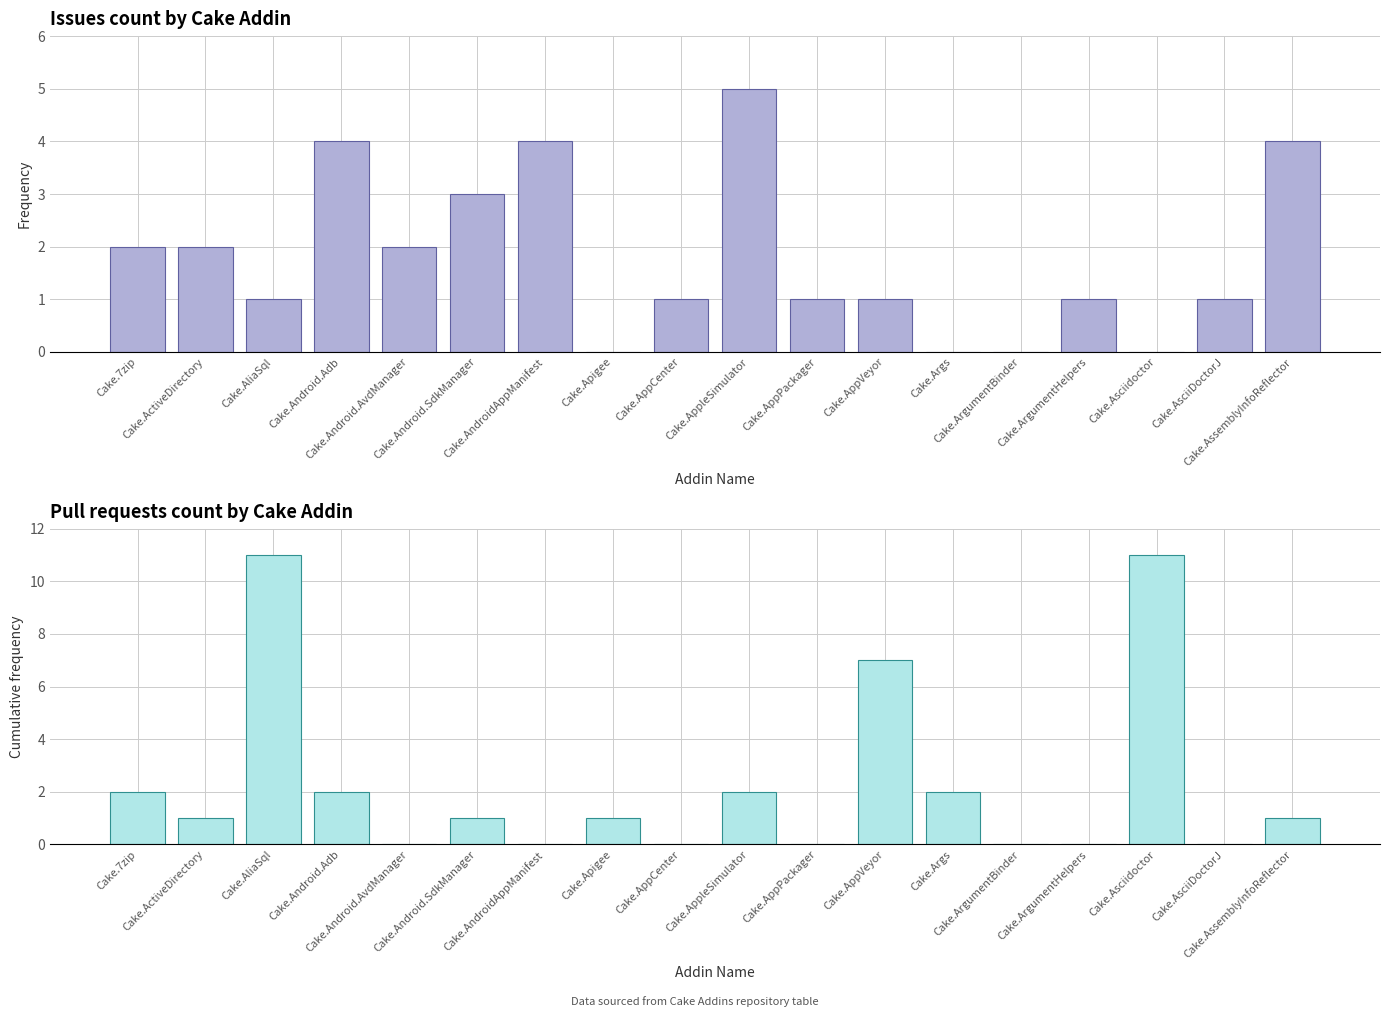

Reading right to left, what are all the values shown in this chart?

Issues count: 4	1	0	1	0	0	1	1	5	1	0	4	3	2	4	1	2	2
Pull requests count: 1	0	11	0	0	2	7	0	2	0	1	0	1	0	2	11	1	2